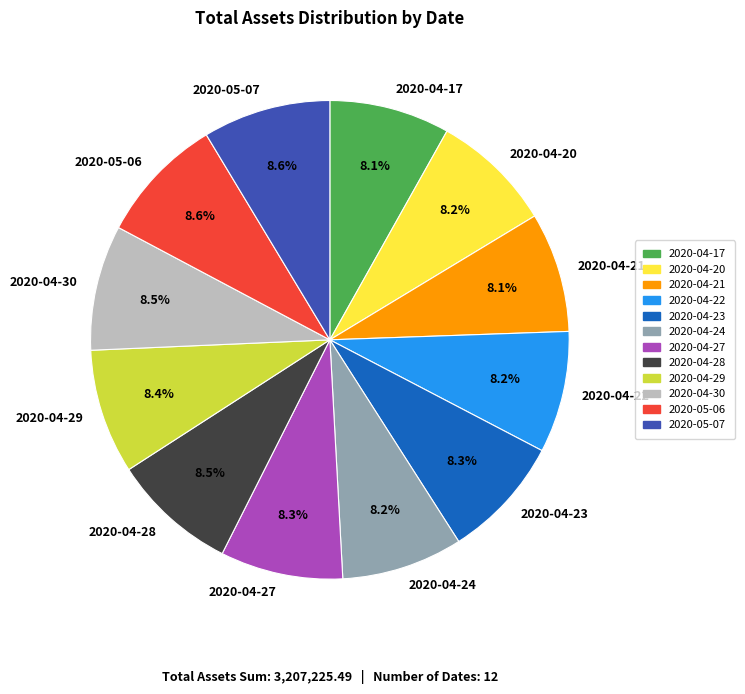

How many slices are in this pie chart?

12